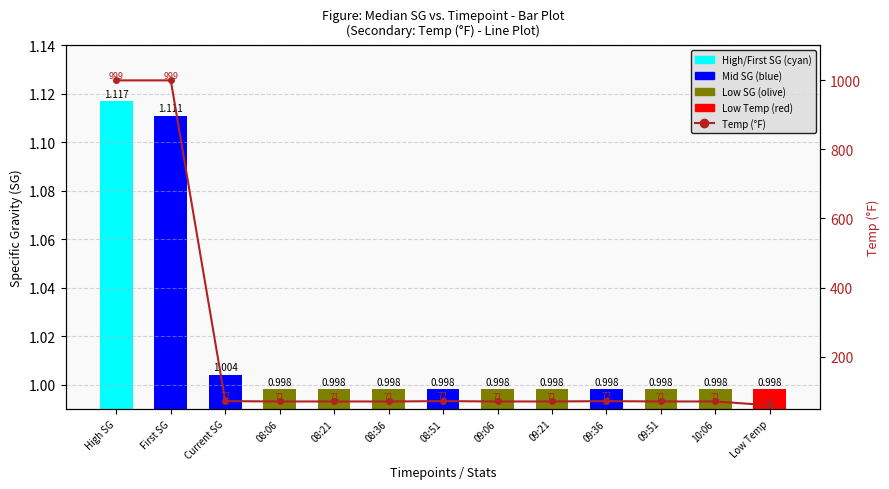

Between 09:51 and 10:06, which series saw the biggest shift?

SG